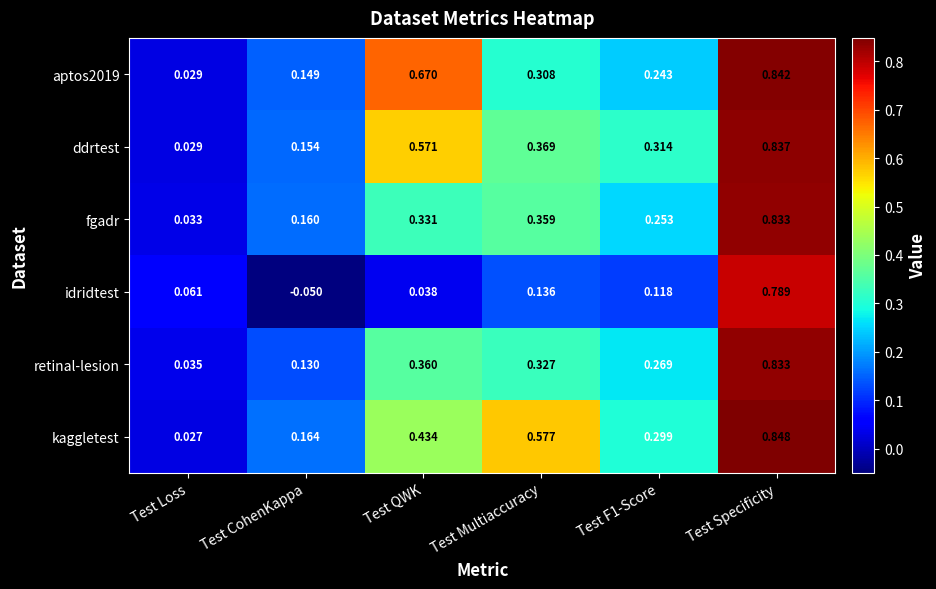

Which category has the highest value in the idridtest series?

Test Specificity